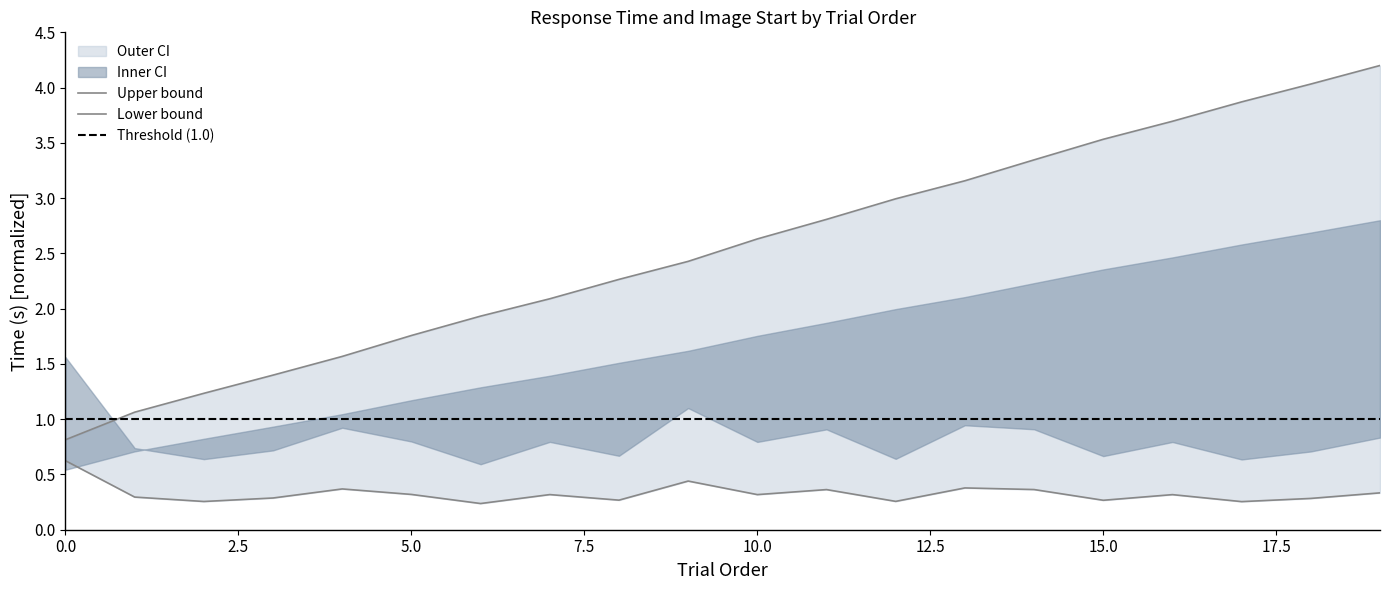

At which label is key_resp_4.rt_mean closest to 0?

6